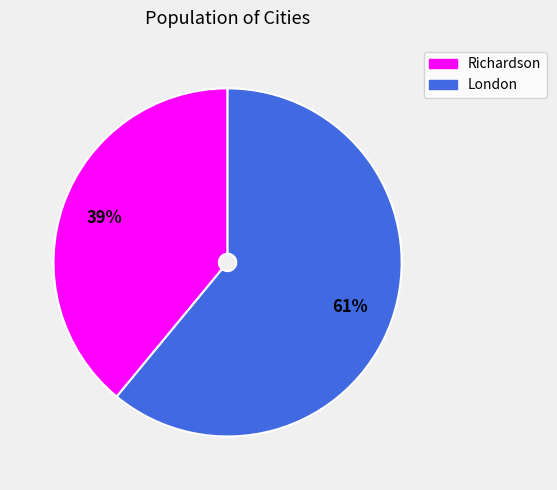

Do Richardson and London together represent more than half of the pie?

Yes